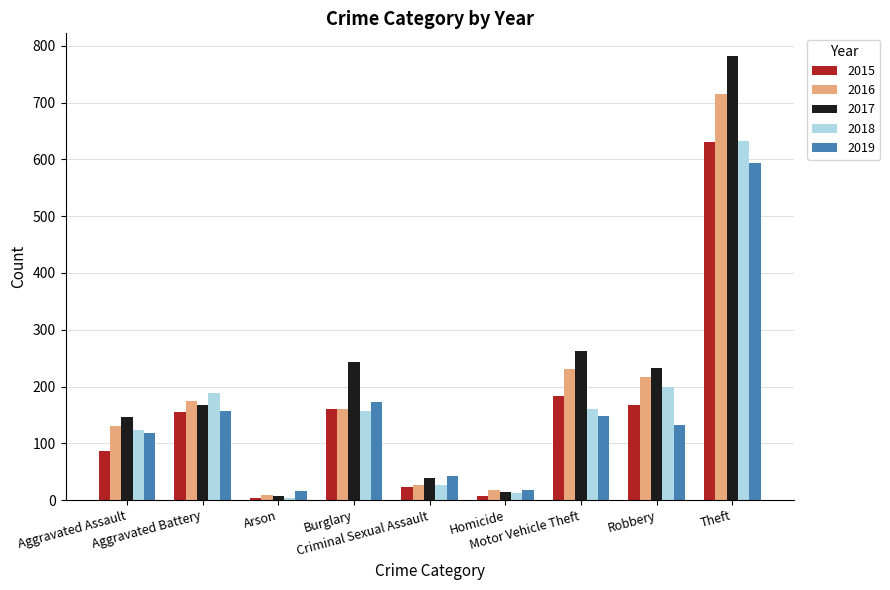

What are all the series names shown in the legend?

2015, 2016, 2017, 2018, 2019